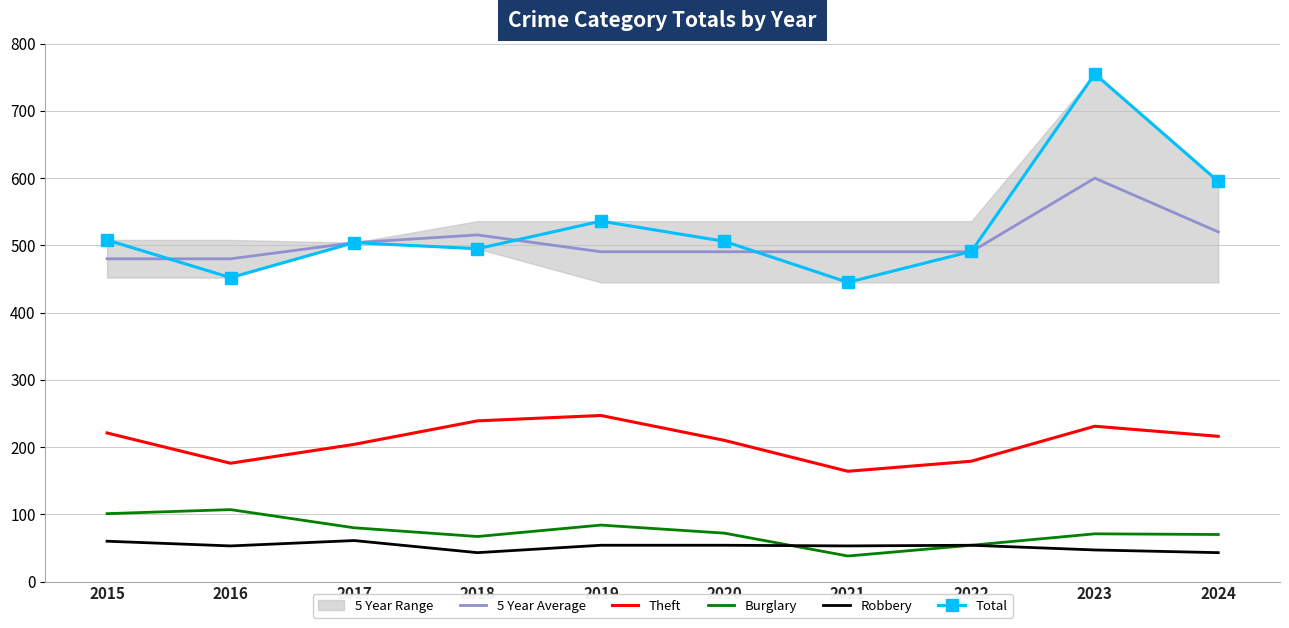

Reading left to right, what are all the values shown in this chart?

5 Year Average: 480.0	480.0	504.0	515.5	490.5	490.5	490.5	490.5	600.0	520.0
Theft: 221.0	176.0	204.0	239.0	247.0	210.0	164.0	179.0	231.0	216.0
Burglary: 101.0	107.0	80.0	67.0	84.0	72.0	38.0	54.0	71.0	70.0
Robbery: 60.0	53.0	61.0	43.0	54.0	54.0	53.0	54.0	47.0	43.0
Total: 508.0	452.0	504.0	495.0	536.0	506.0	445.0	491.0	755.0	595.0